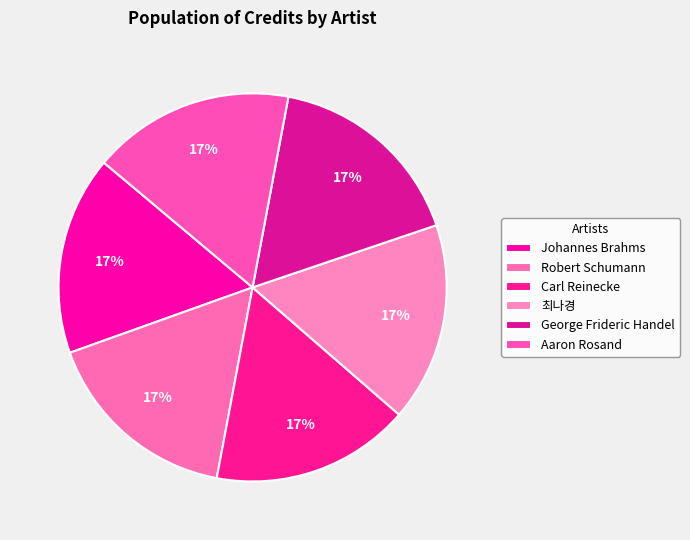

How much of the chart is everything except George Frideric Handel?

83.2%